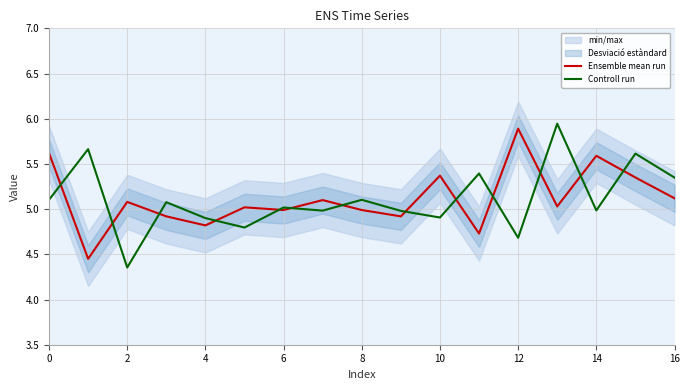

Reading right to left, transcribe all the data shown in this chart.

Ensemble mean run: 5.1	5.3	5.6	5.0	5.9	4.7	5.4	4.9	5.0	5.1	5.0	5.0	4.8	4.9	5.1	4.5	5.6
Controll run: 5.3	5.6	5.0	5.9	4.7	5.4	4.9	5.0	5.1	5.0	5.0	4.8	4.9	5.1	4.4	5.7	5.1